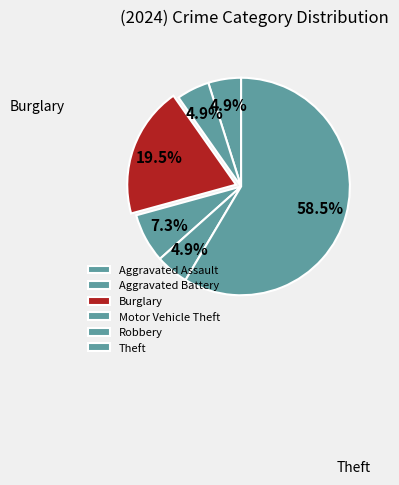

How many segments does this pie chart have?

6